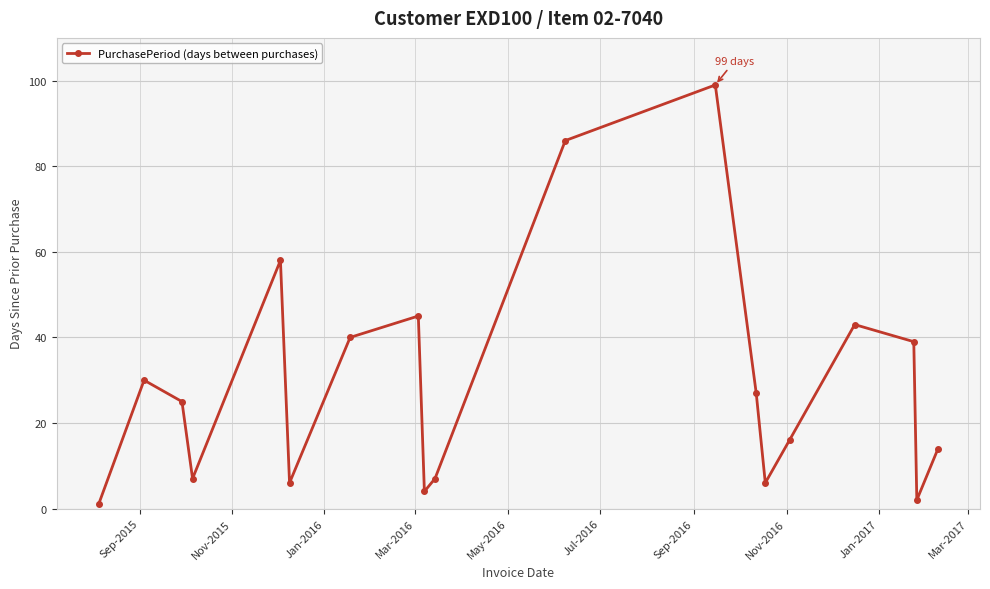

True or false: there are more than 0 points higher than both neighbors.

True